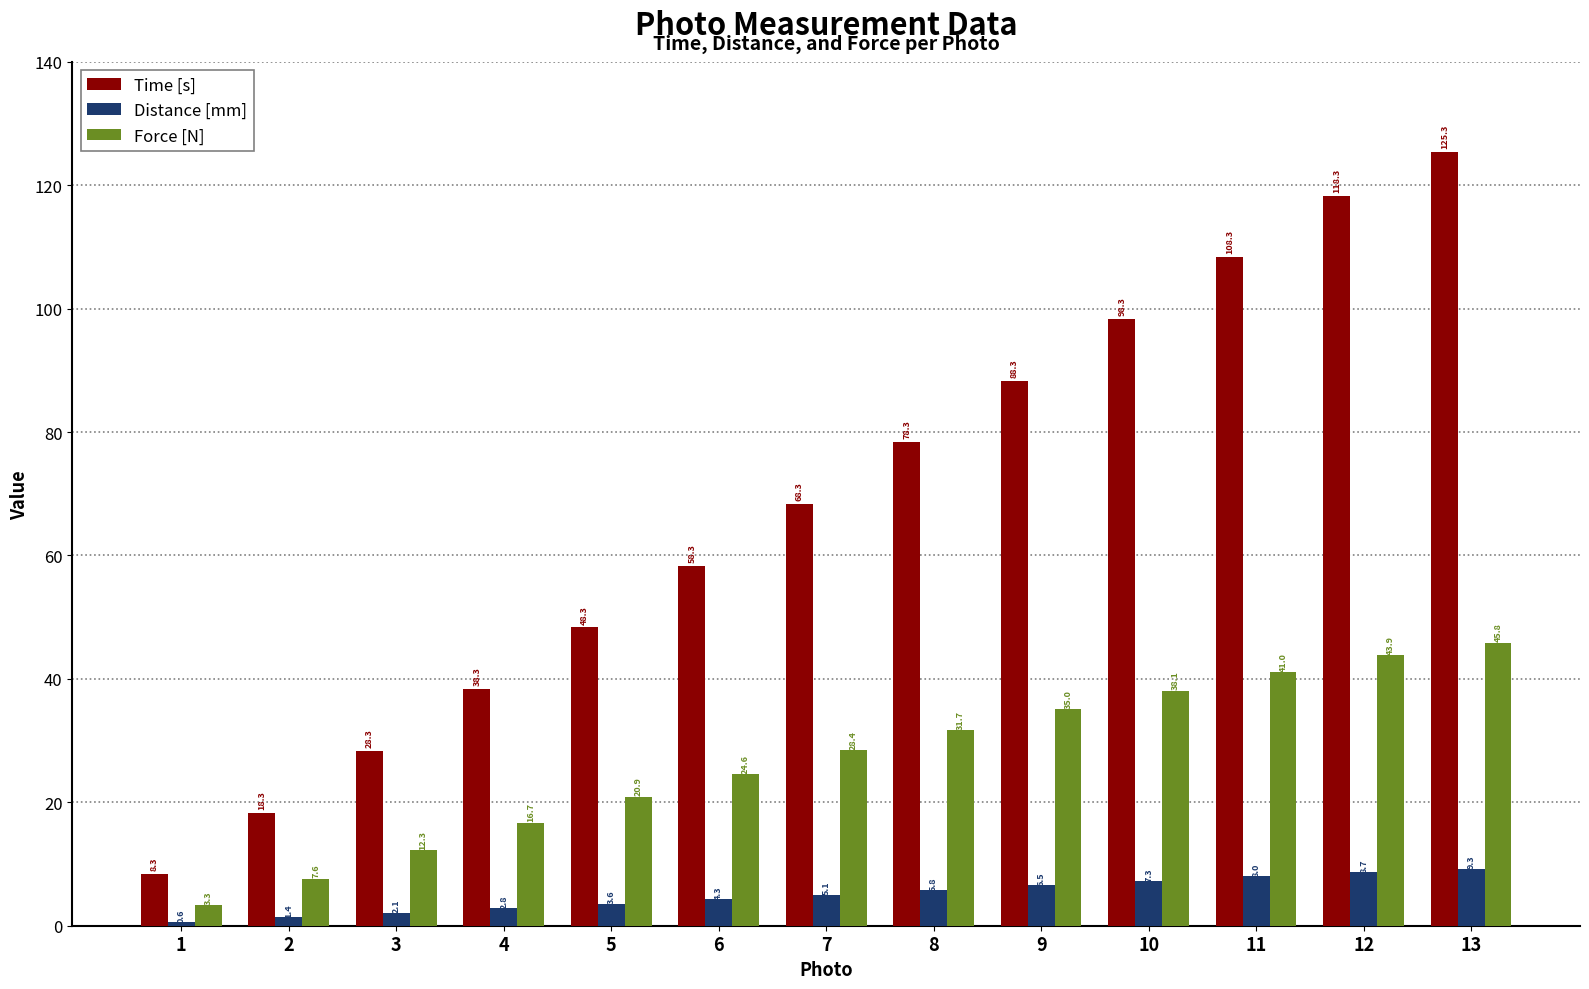

What are all the series names shown in the legend?

Time [s], Distance [mm], Force [N]